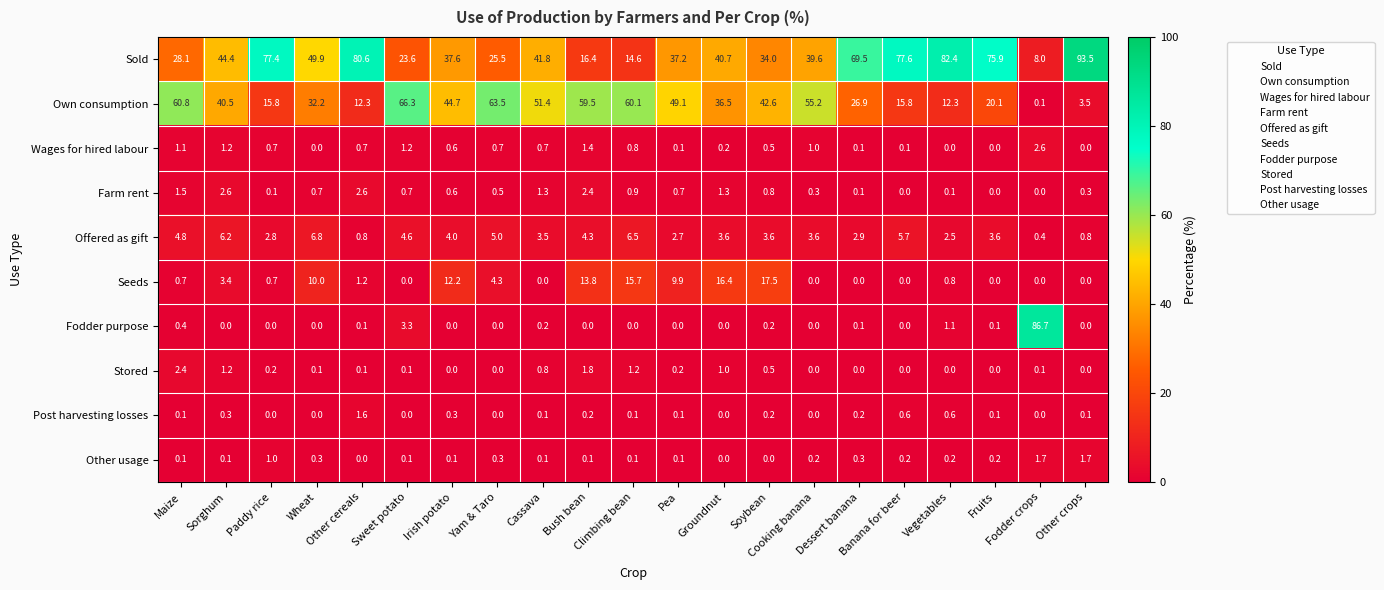

Which series has the widest spread of values?

Fodder purpose